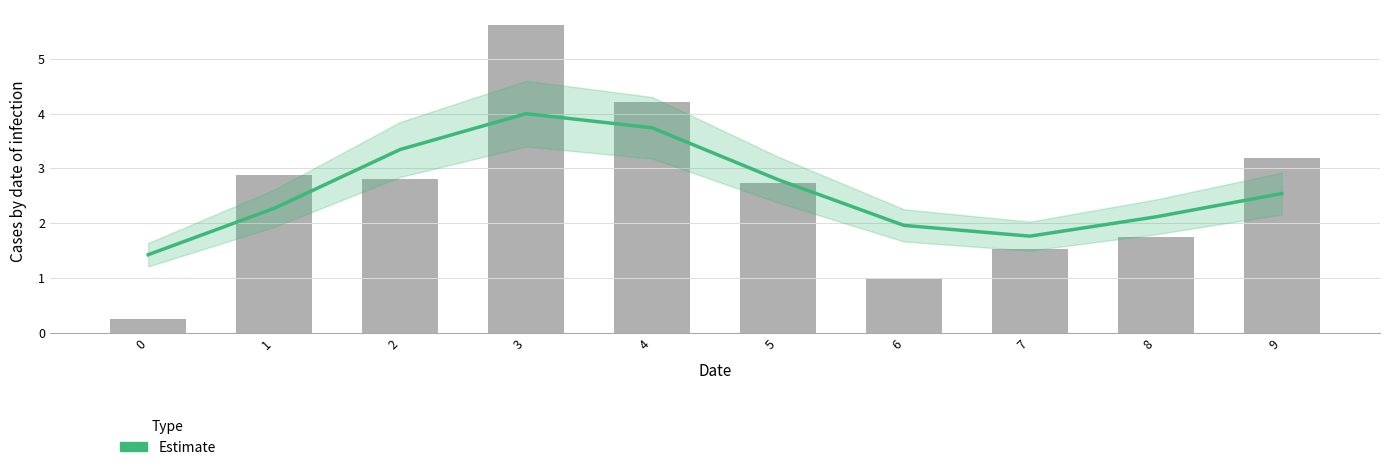

True or false: Estimate has a value of 2.1 at 8.

True